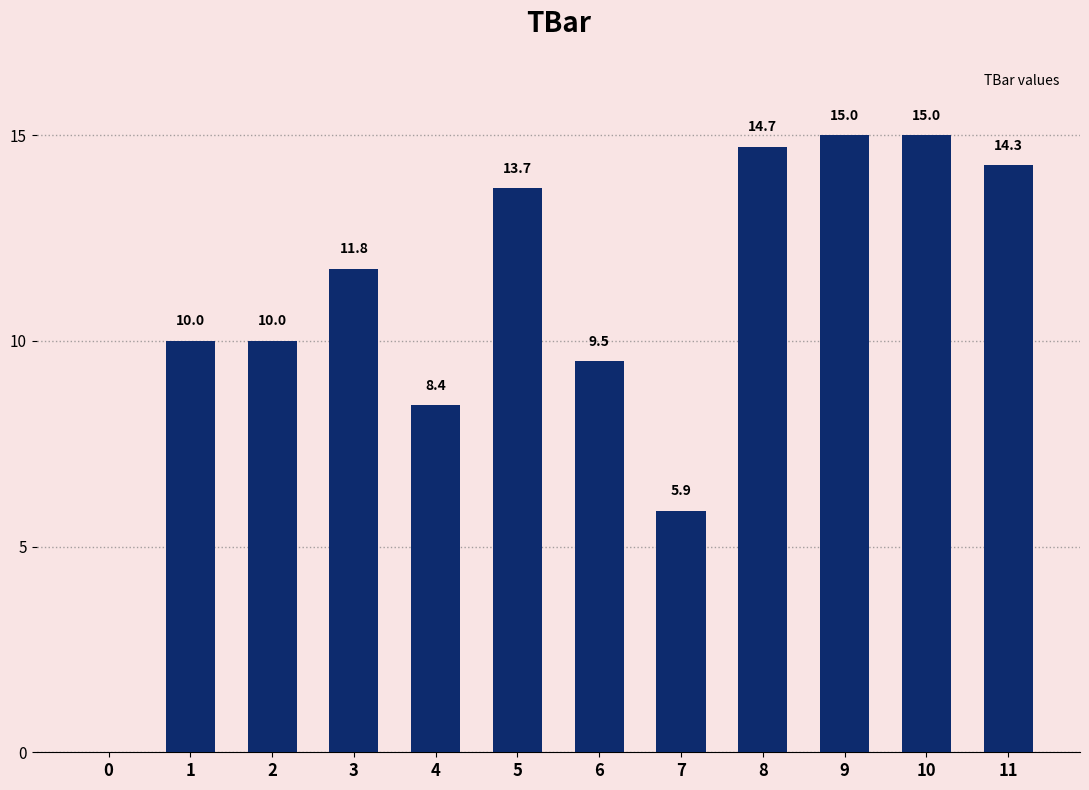

What is the sum of all values?

128.3